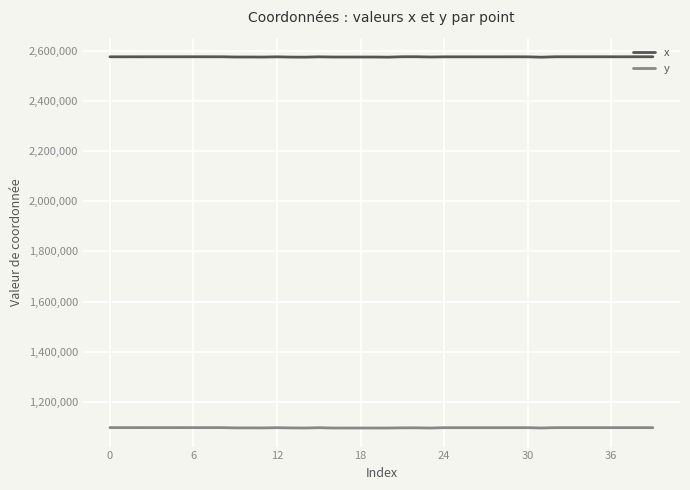

True or false: y and x intersect in this chart.

False